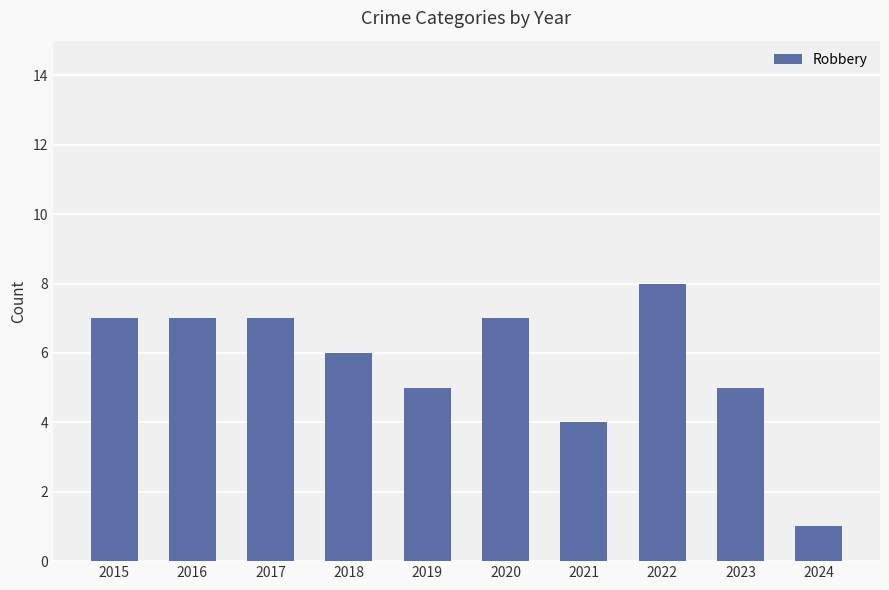

What is the greatest value displayed?

8